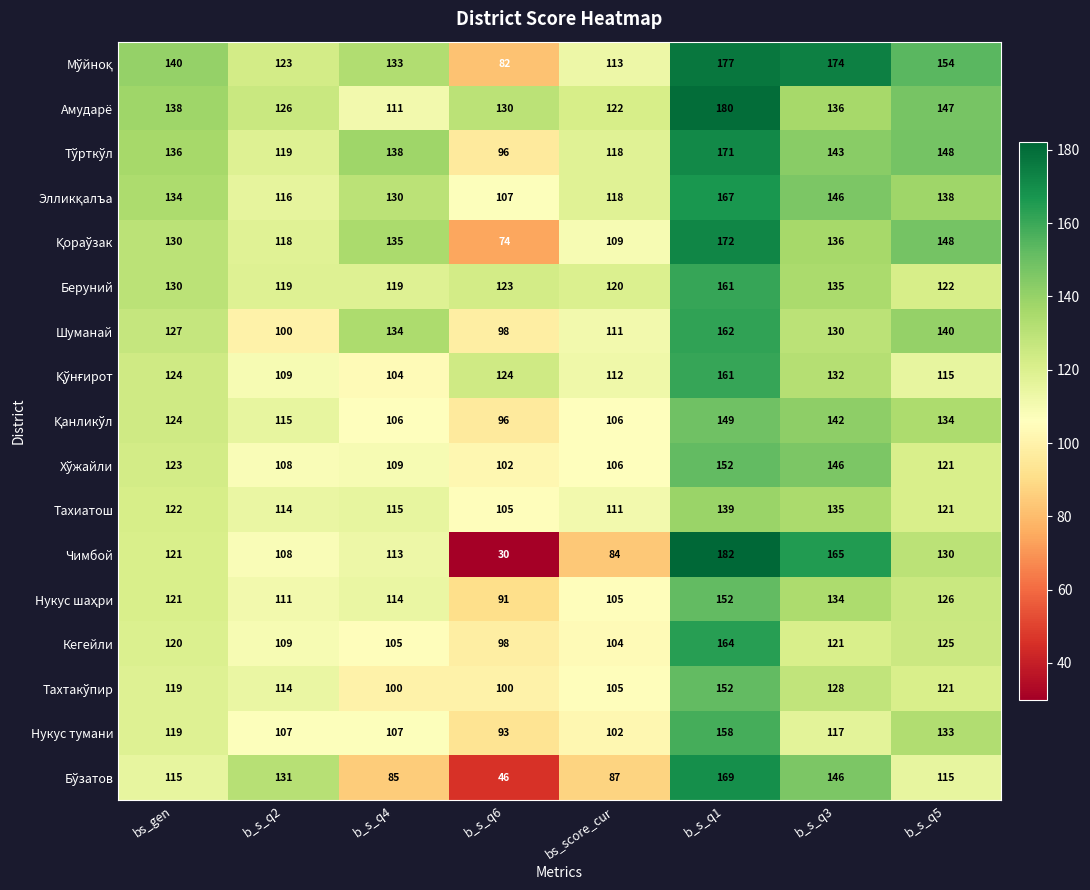

At which label does Шуманай first exceed 130?

b_s_q4